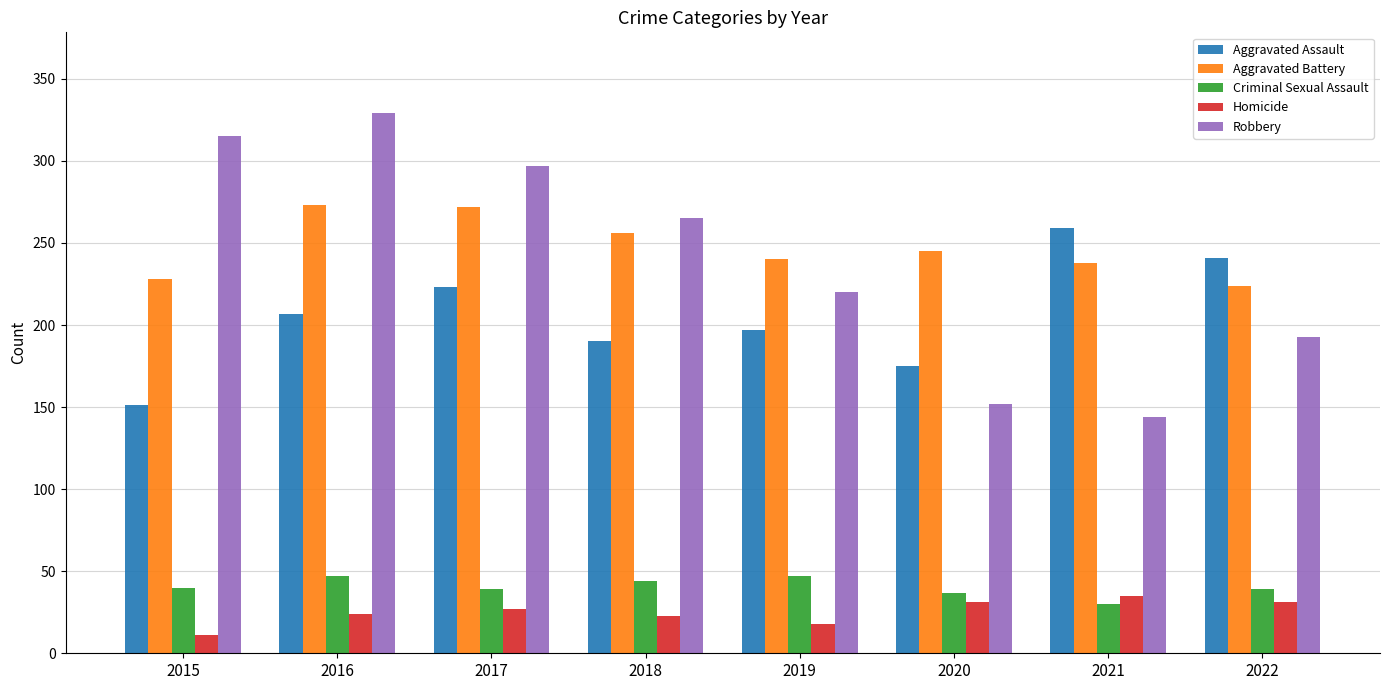

What is the value of the Homicide bar at the 6th from the left?

31